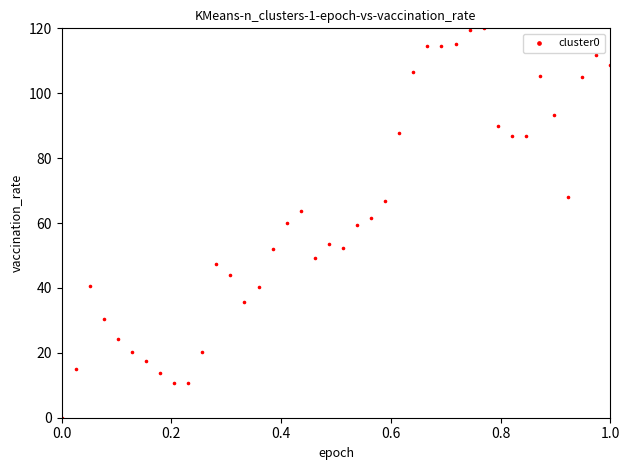

What is the range of Y values (max minus min)?

120.0